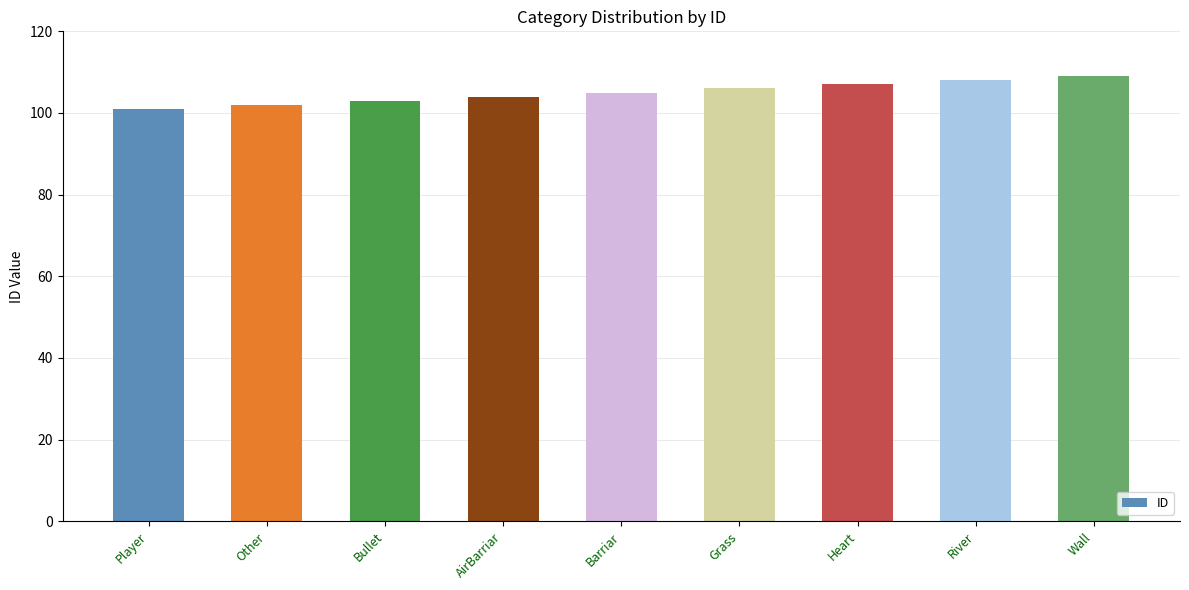

Approximately how many times larger is the value at Wall compared to River?

1.0